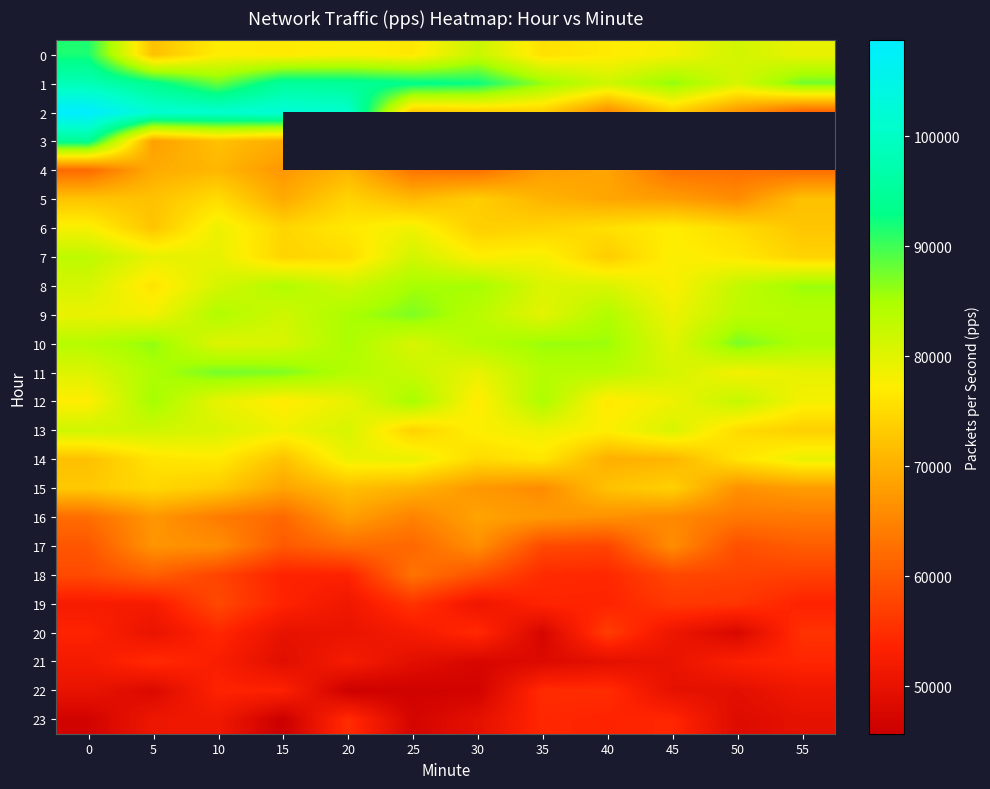

Which category has the highest value in the row_14 series?

25